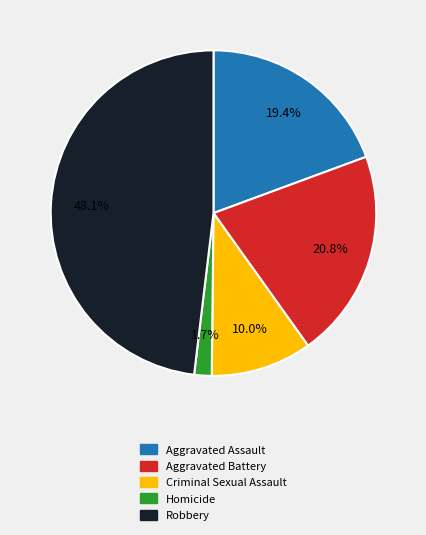

Does Homicide account for over 50% of the chart?

No